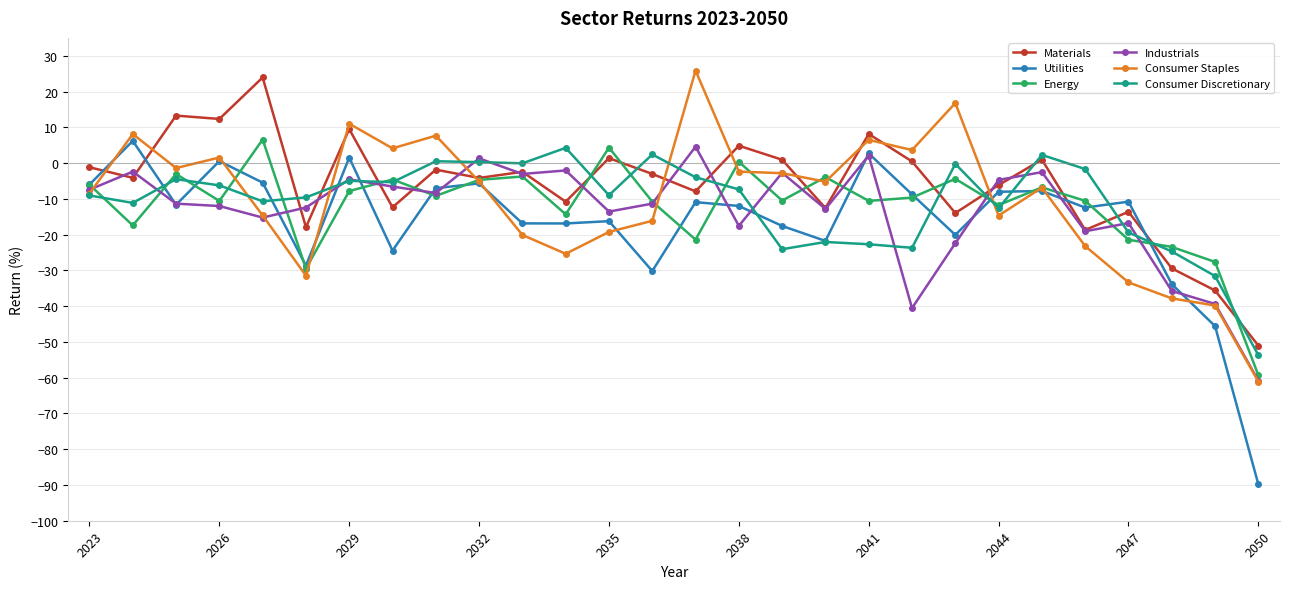

What are all the series names shown in the legend?

Materials, Utilities, Energy, Industrials, Consumer Staples, Consumer Discretionary